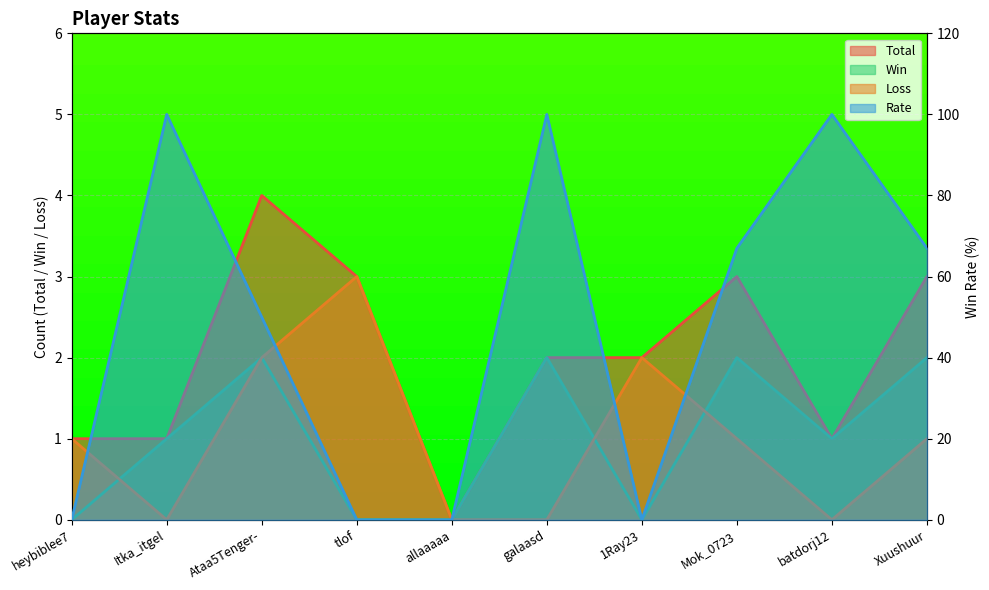

What is the sum of all Win values?

10